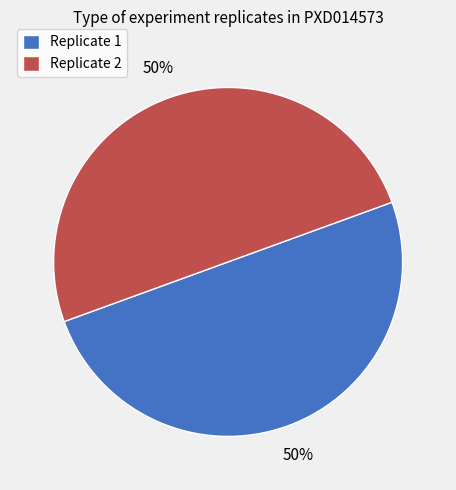

Approximately how many times larger is the value at Replicate 2 compared to Replicate 1?

1.0